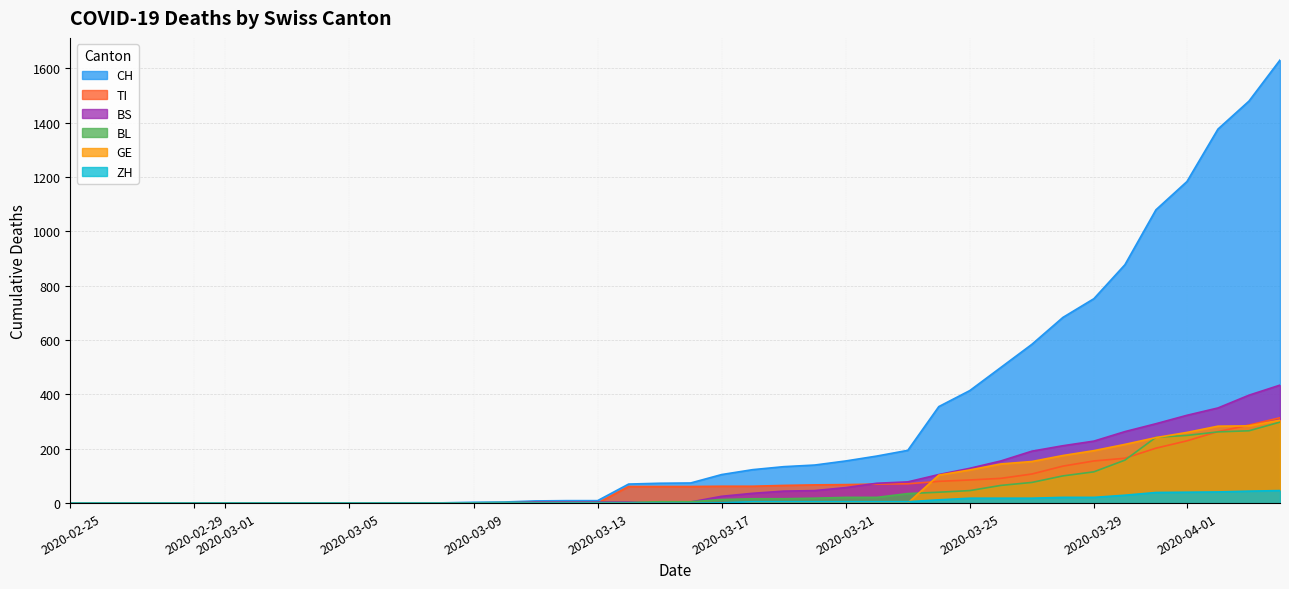

What position from the left is 2020-03-25?

30